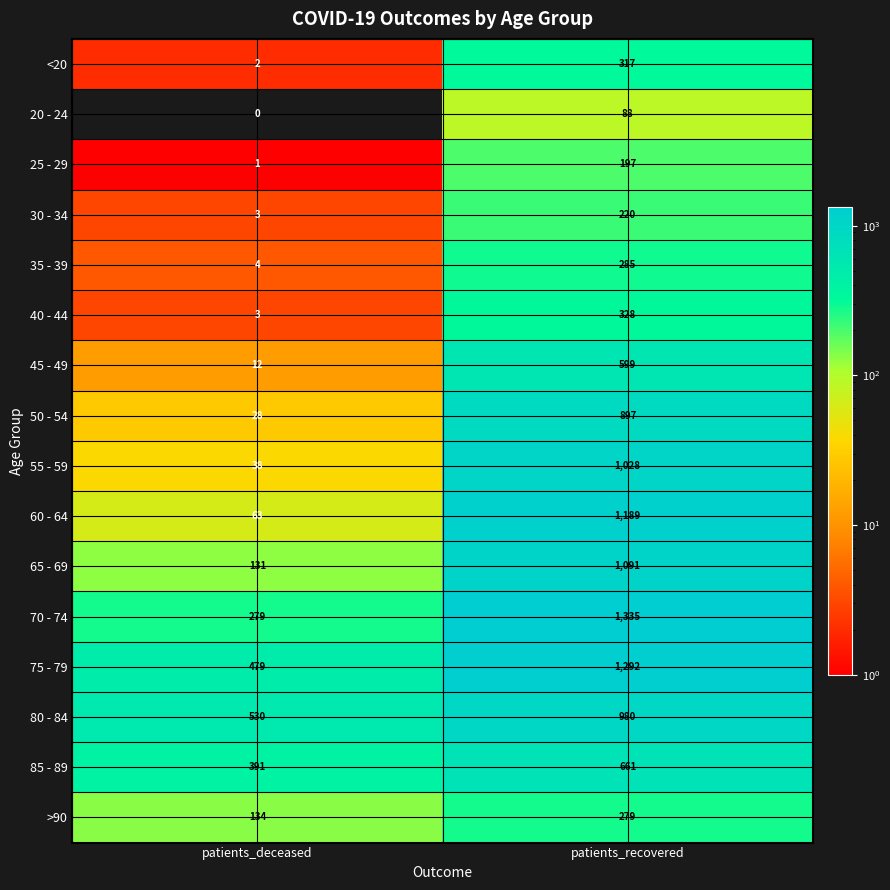

Rank the categories by 70 - 74 value from lowest to highest.

patients_deceased, patients_recovered